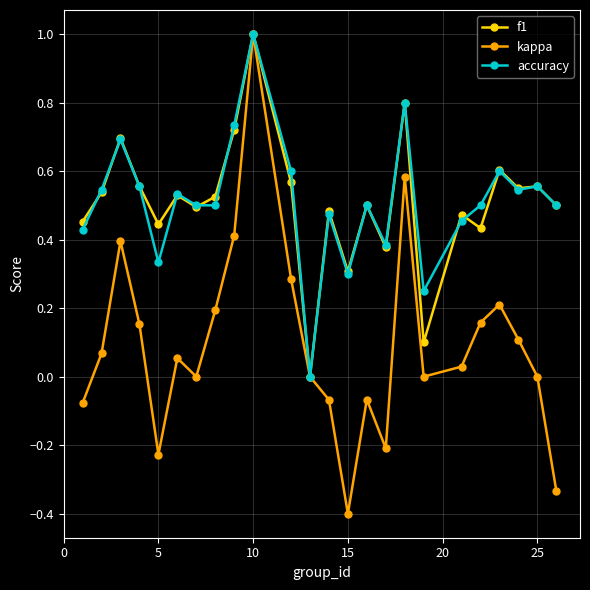

What is the difference between the maximum and second lowest values in the kappa series?

1.3